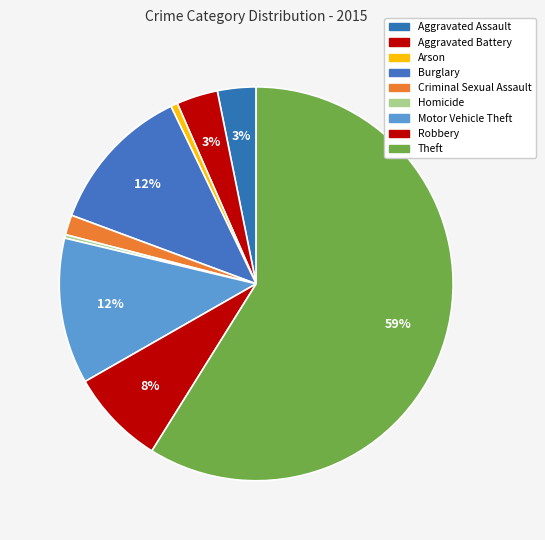

Count the number of slices in the pie.

9